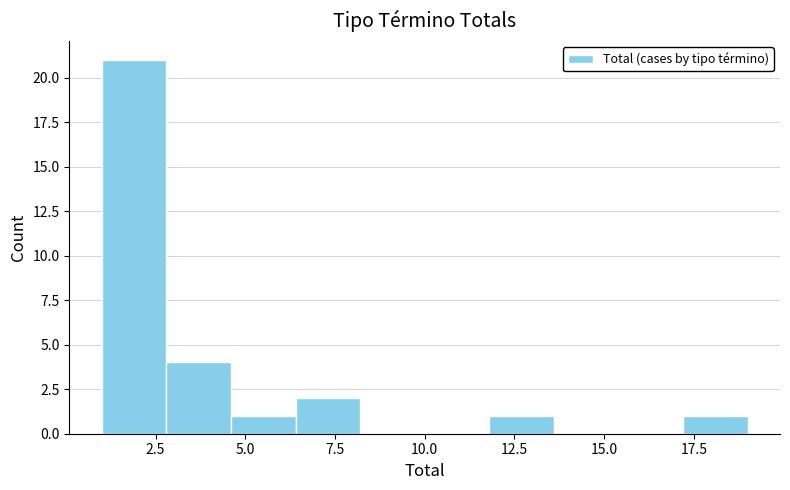

Around what value on the x-axis is the tallest bar? Give the approximate position of its centre, as read against the axis.

2.0